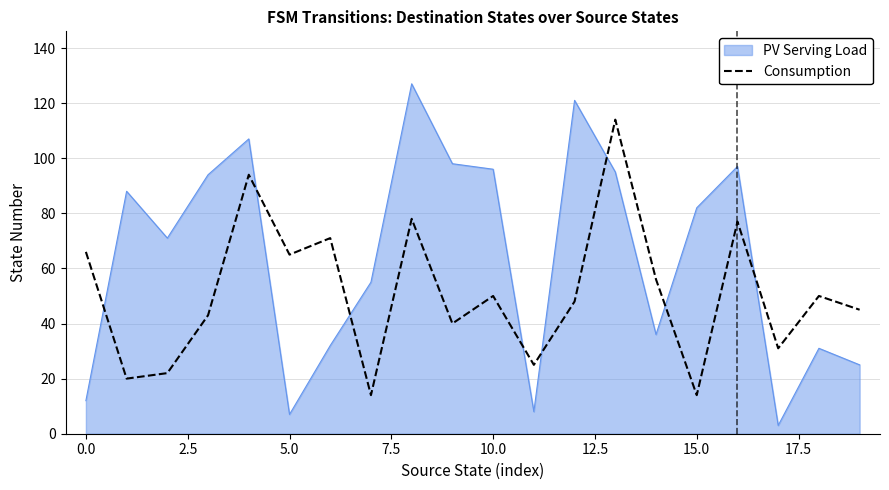

What is the minimum value for PV Serving Load?

3